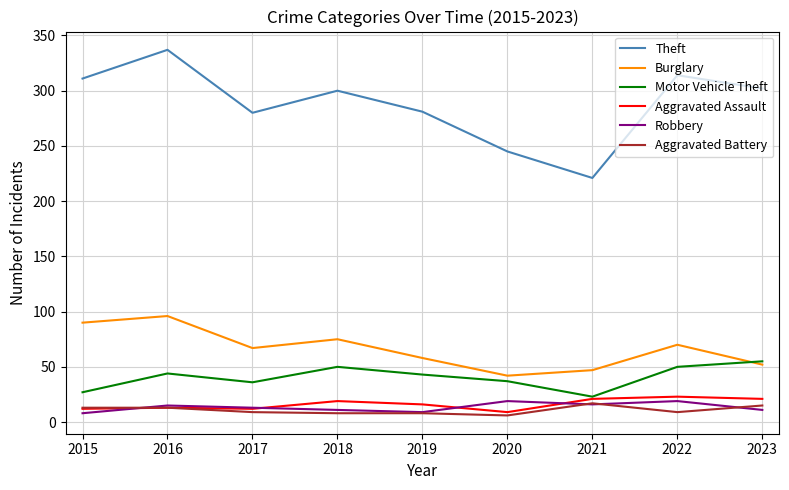

What is the difference between the highest and lowest values at 2023?

291